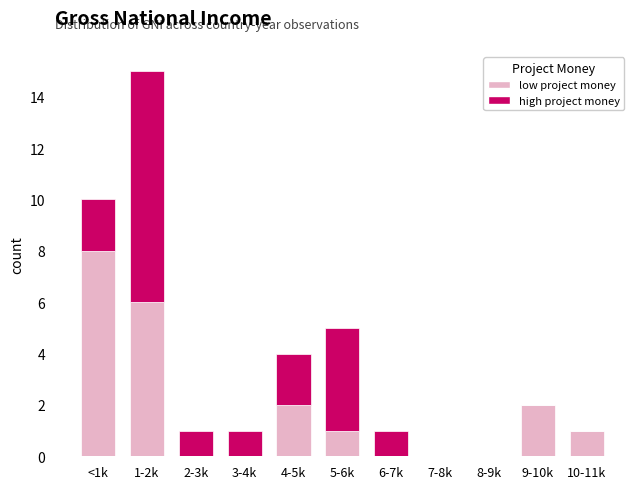

Reading left to right, list the values for the low project money series.

<1k=8	1-2k=6	2-3k=0	3-4k=0	4-5k=2	5-6k=1	6-7k=0	7-8k=0	8-9k=0	9-10k=2	10-11k=1